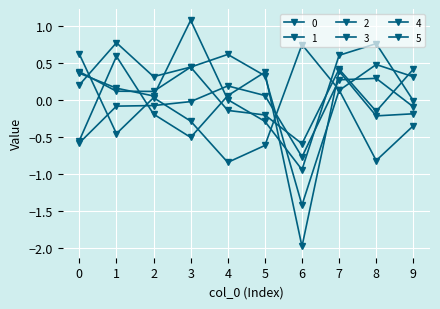

True or false: 1 has more than 2 interior local peaks.

True